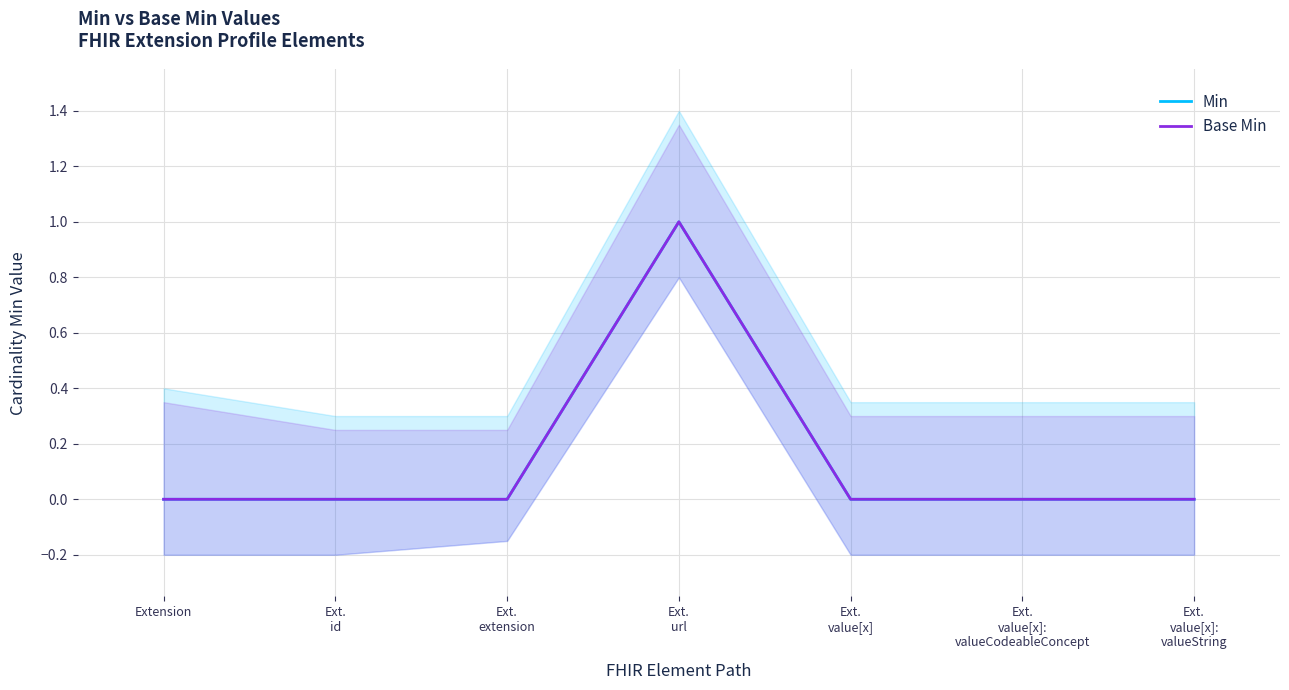

Count the Base Min values in the range 0 to 1.

7